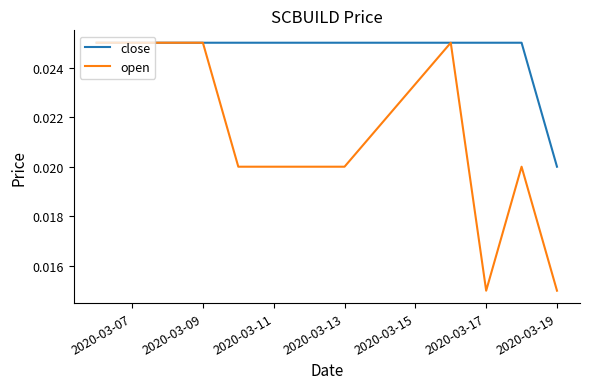

Which series has the largest total across all categories?

close